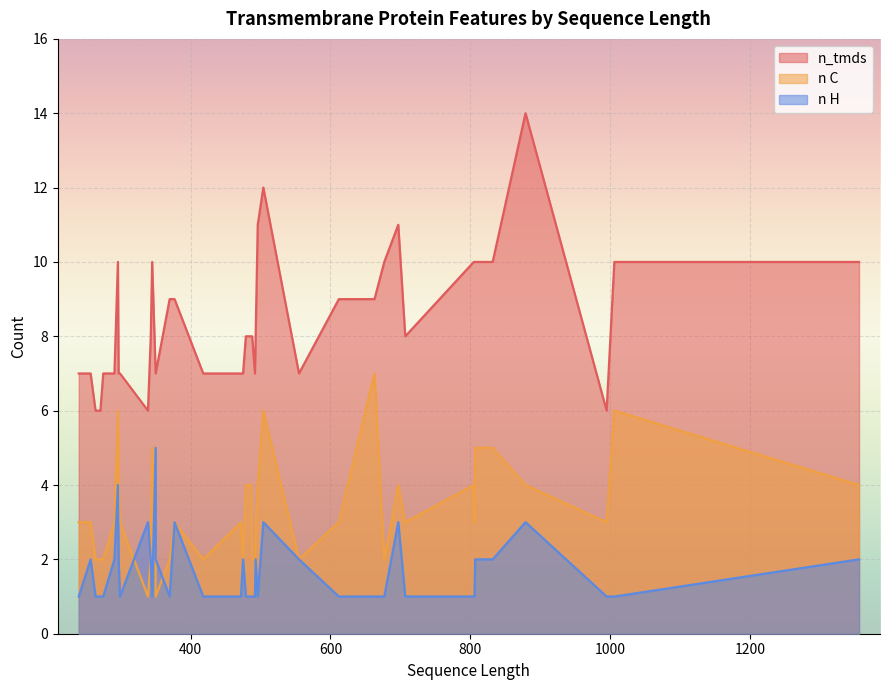

What is the smallest value displayed?

1